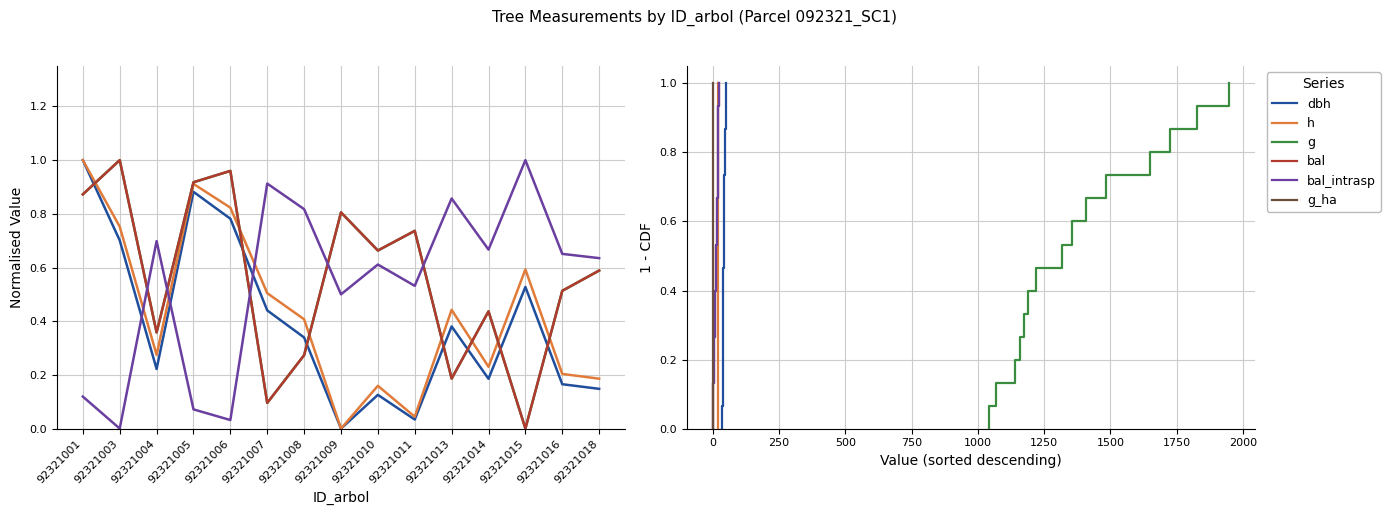

At which category is the sum across all series the highest?

92321001